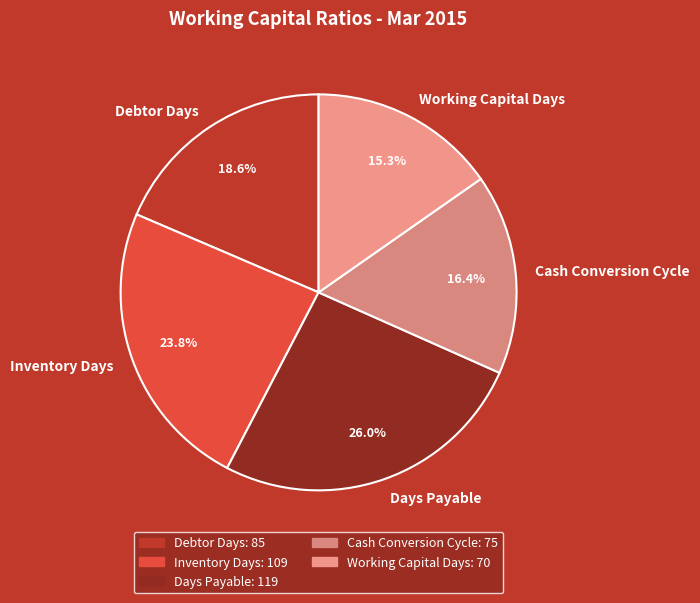

Does Working Capital Days account for over 50% of the chart?

No